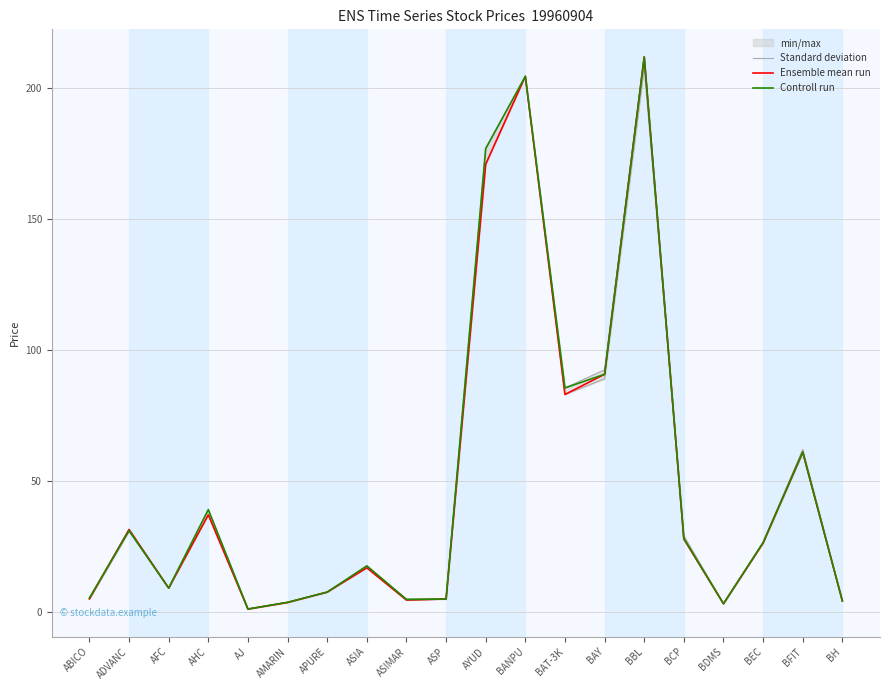

How many distinct data groups are displayed?

3